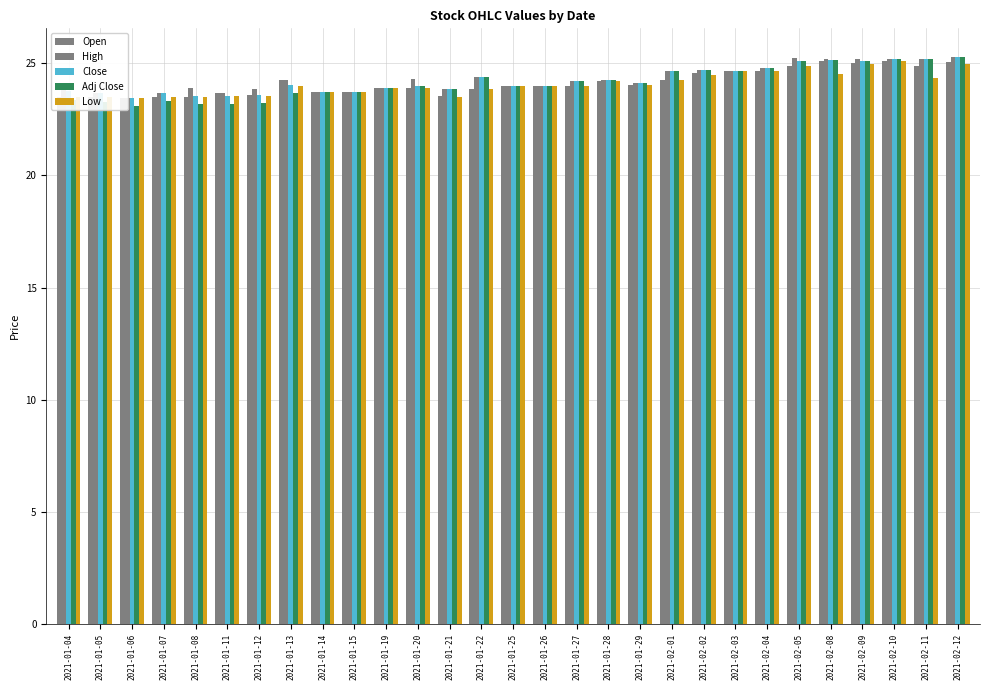

True or false: Close has a value of 37.8 at 2021-01-28.

False